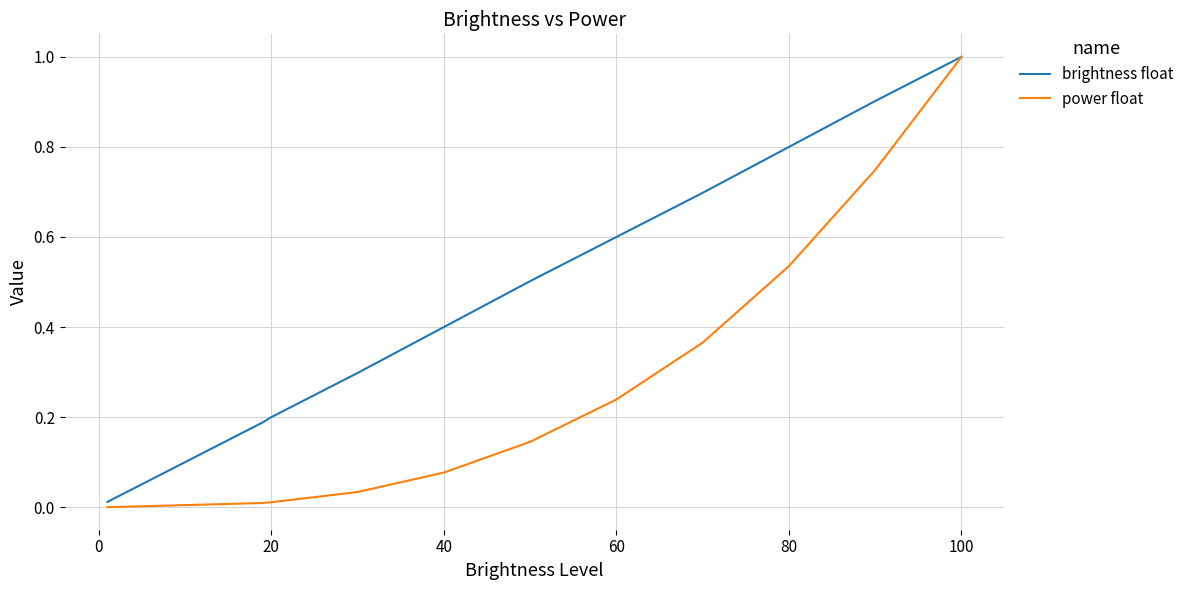

What is the maximum value shown in the chart?

1.0